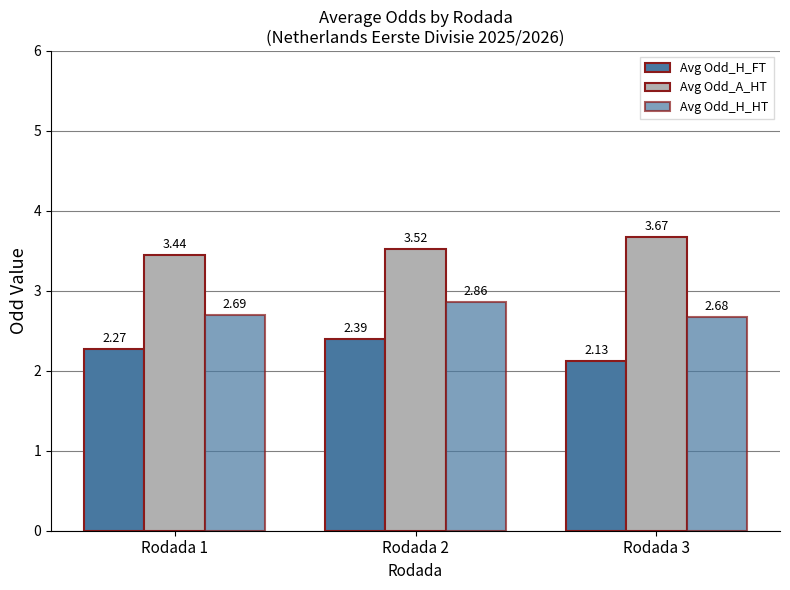

What is the spread (max minus min) of values at Rodada 2?

1.1